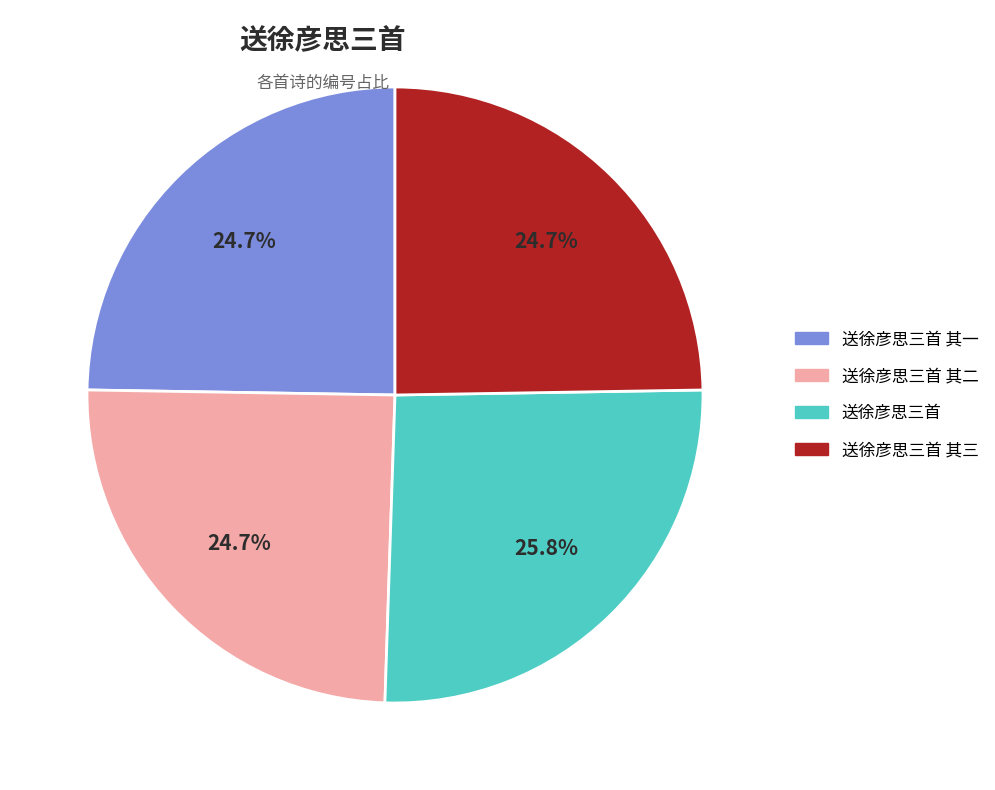

Which category has the biggest portion of the pie?

送徐彦思三首